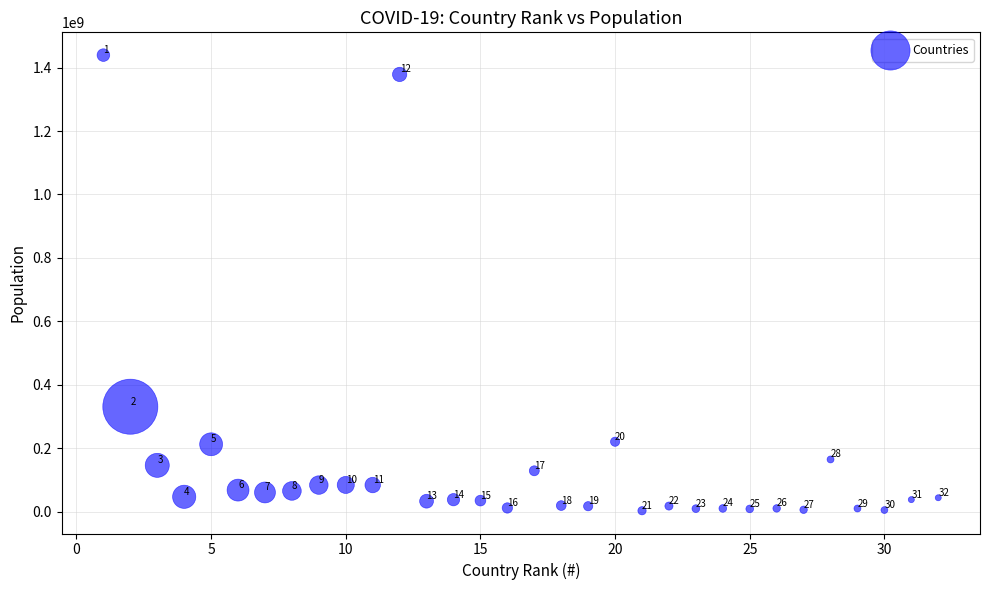

What is the range of X values (max minus min)?

31